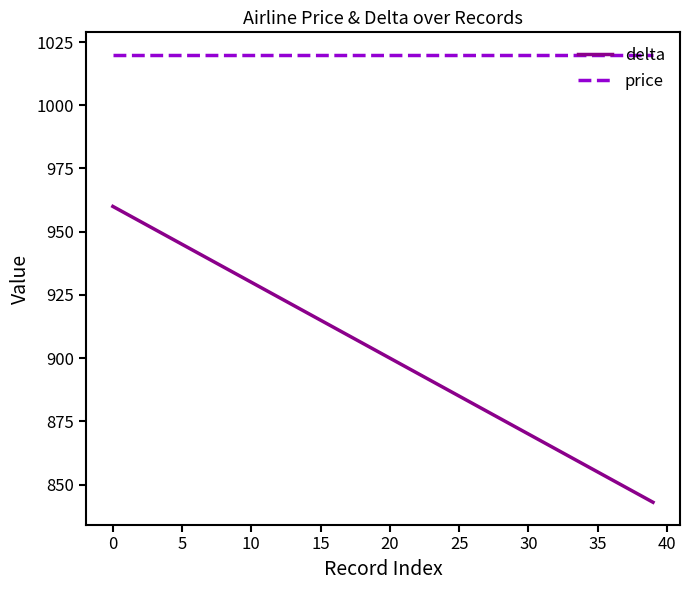

Which series has the largest total across all categories?

price